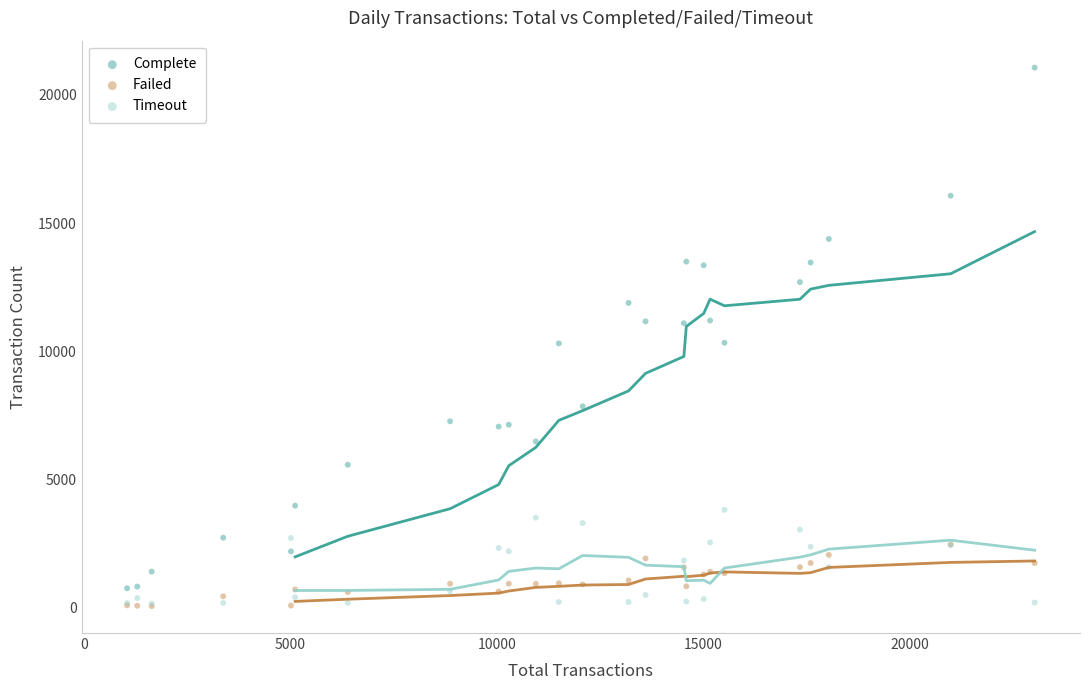

Which series reaches the maximum Y coordinate?

Complete